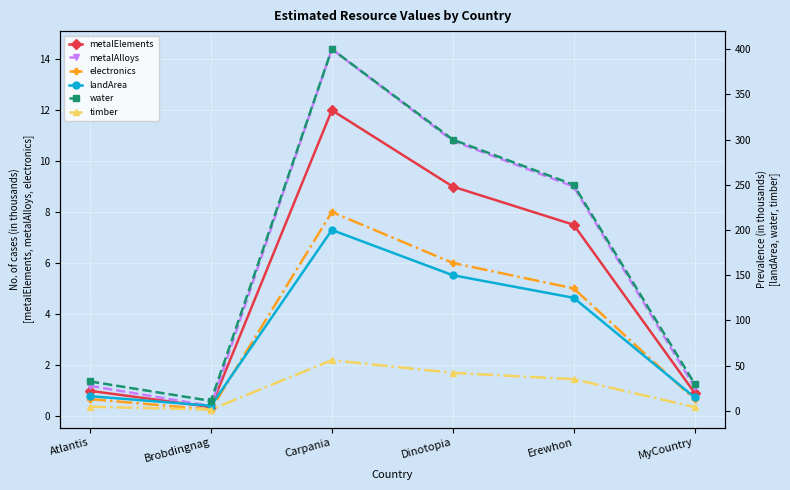

At which category does metalAlloys reach its first local peak?

Carpania